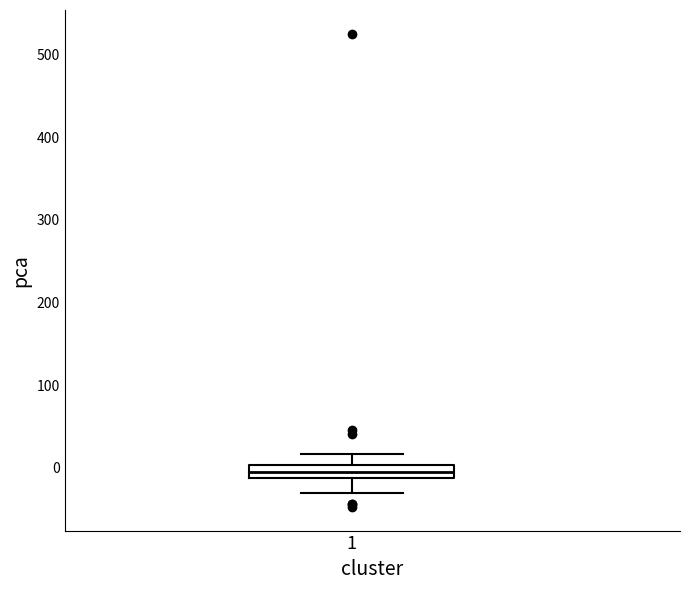

Read this box plot against the y-axis: the position of the median line, the range covered by the box, and the ends of both whiskers. The values are not printed on the chart, so give them approximately, as read against the axis.

median -10 (inside the box), box -10 to 0, whiskers -30 to 20